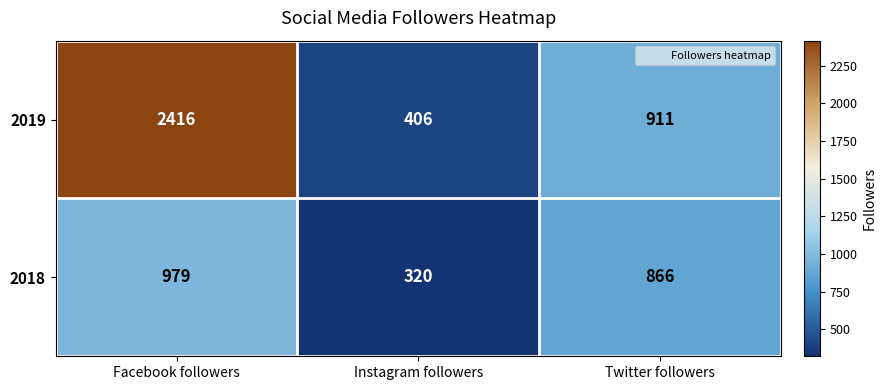

Count the 2018 values in the range 320 to 979.

3